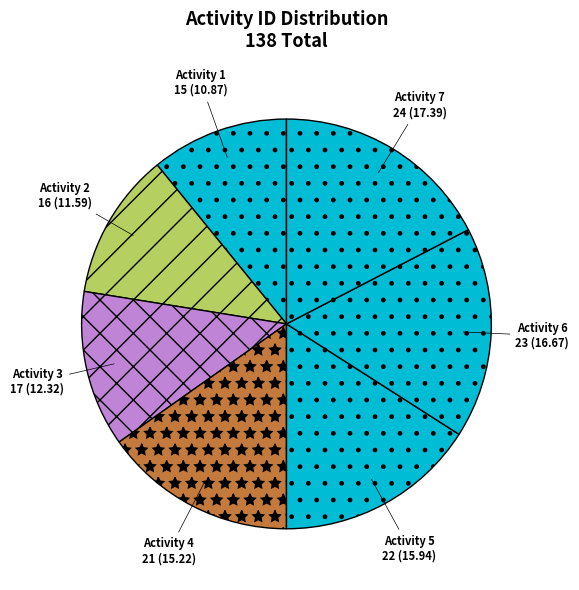

Is there any slice that represents more than half of the pie?

No